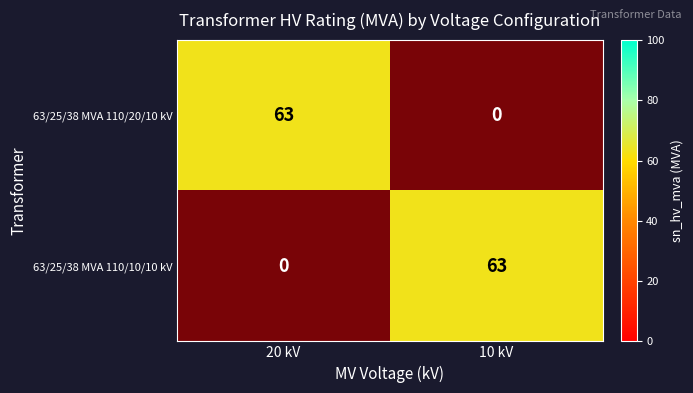

At 20 kV, list the series in order from largest to smallest.

63/25/38 MVA 110/10/10 kV, 63/25/38 MVA 110/20/10 kV